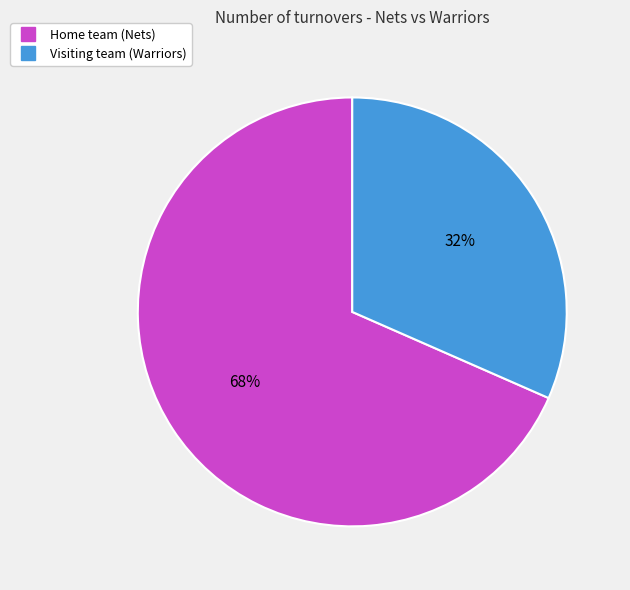

Approximately how many times larger is the value at Visiting team (Warriors) compared to Home team (Nets)?

0.5